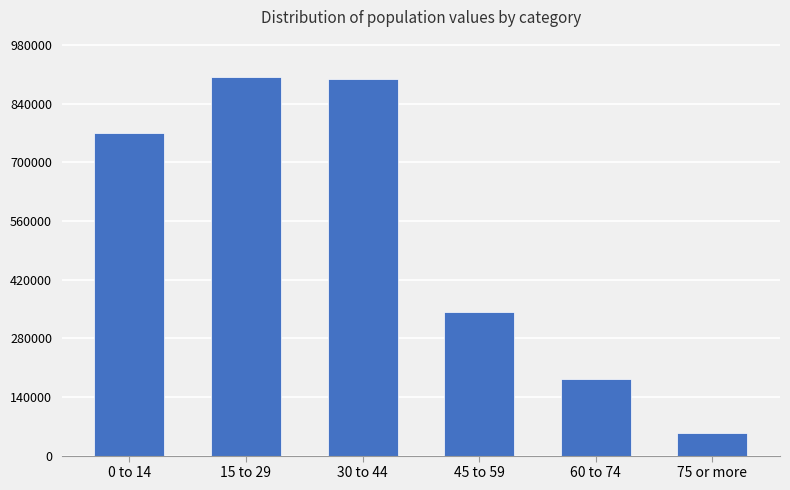

What is the difference between the second highest and second lowest values?

716978